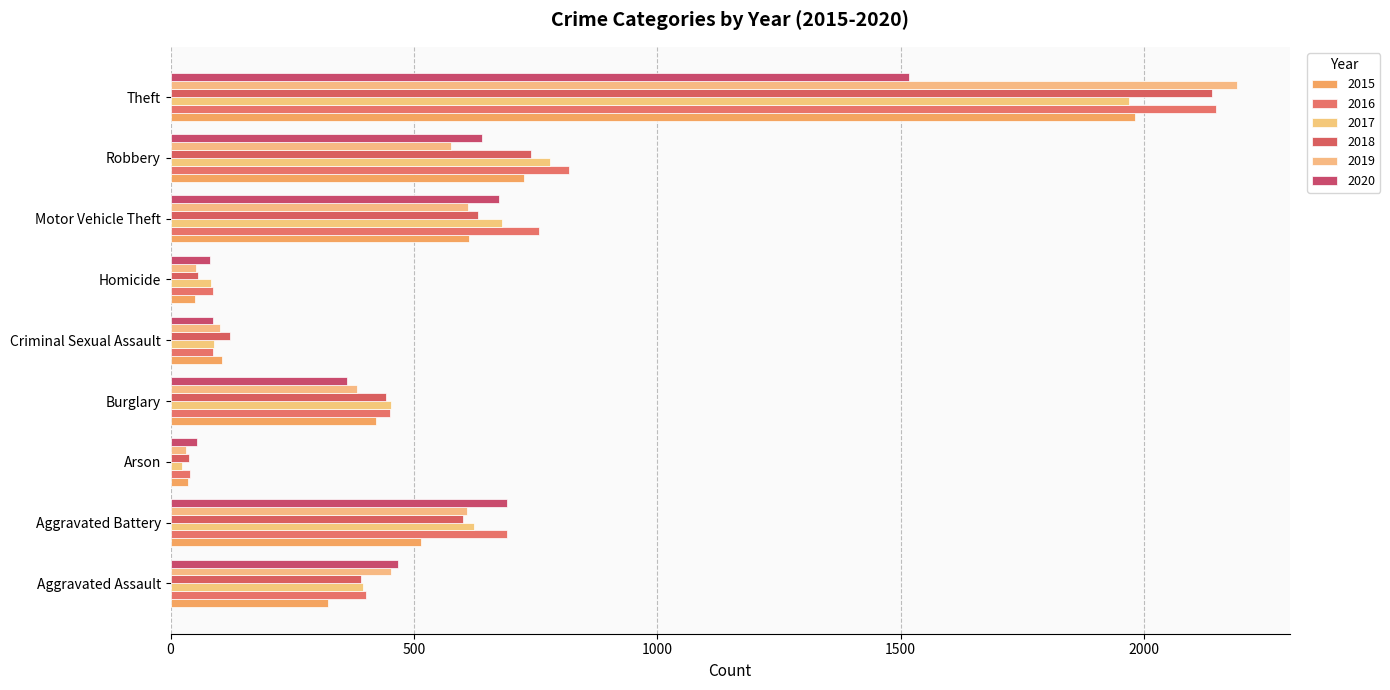

How many data points in 2020 are less than 468?

4